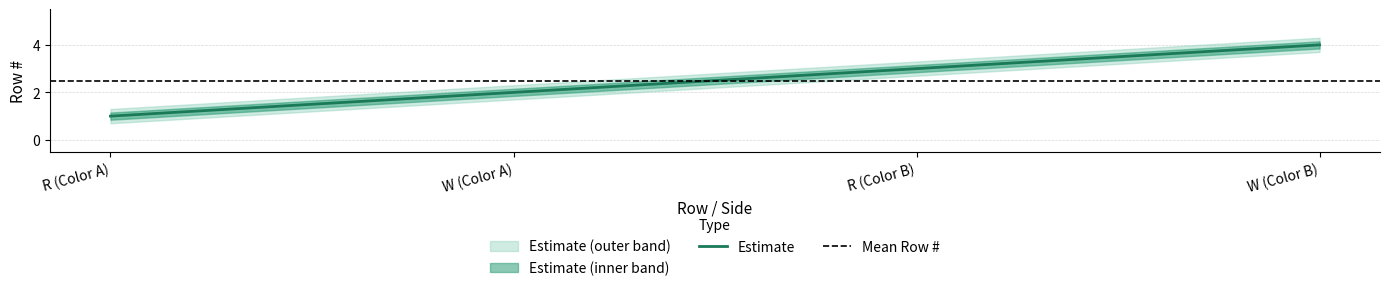

Rank the series at R (Color B) from lowest to highest value.

Row # lower2, Row # lower1, Row #, Row # upper1, Row # upper2